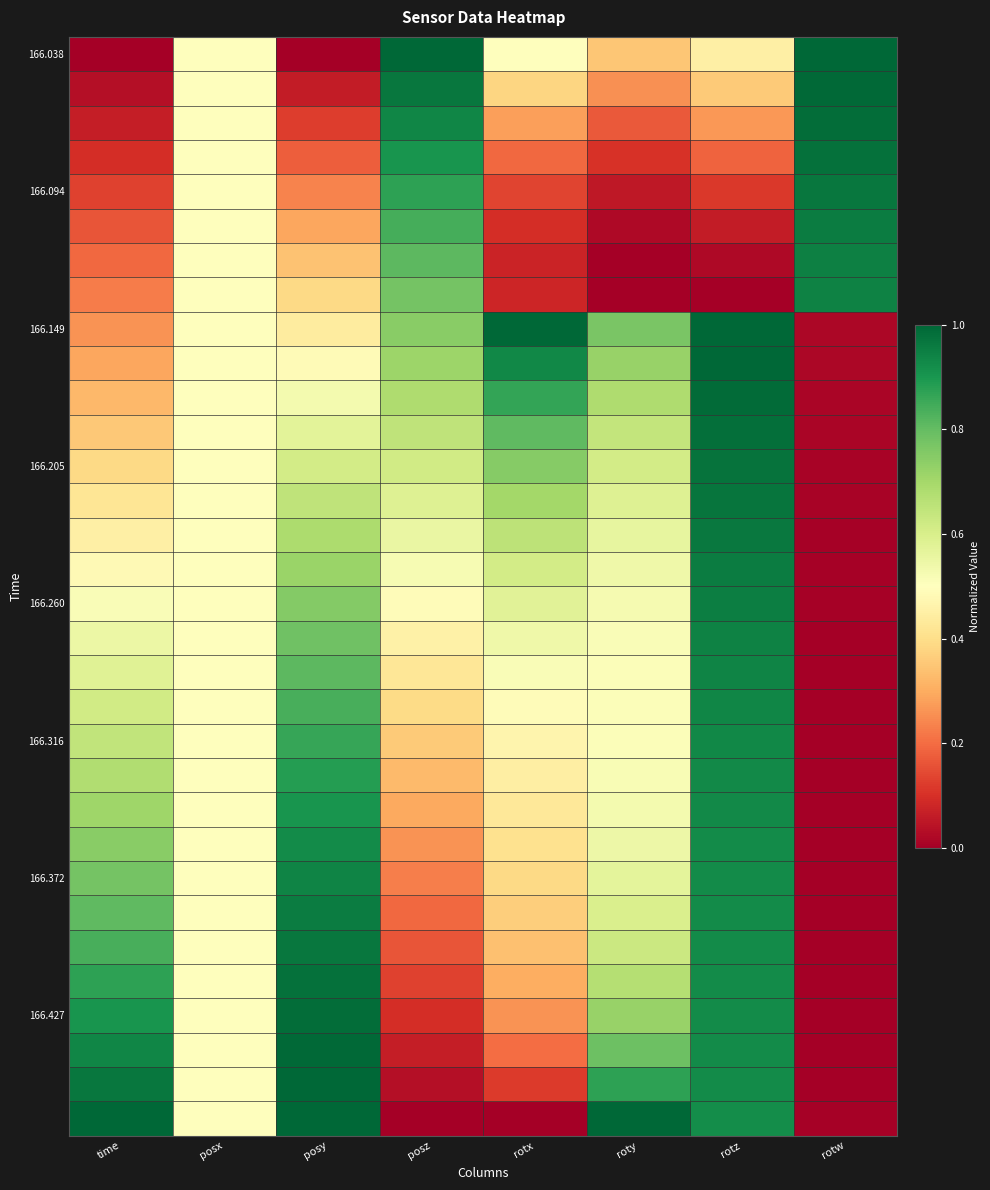

Which series has the largest range (max minus min)?

166.038